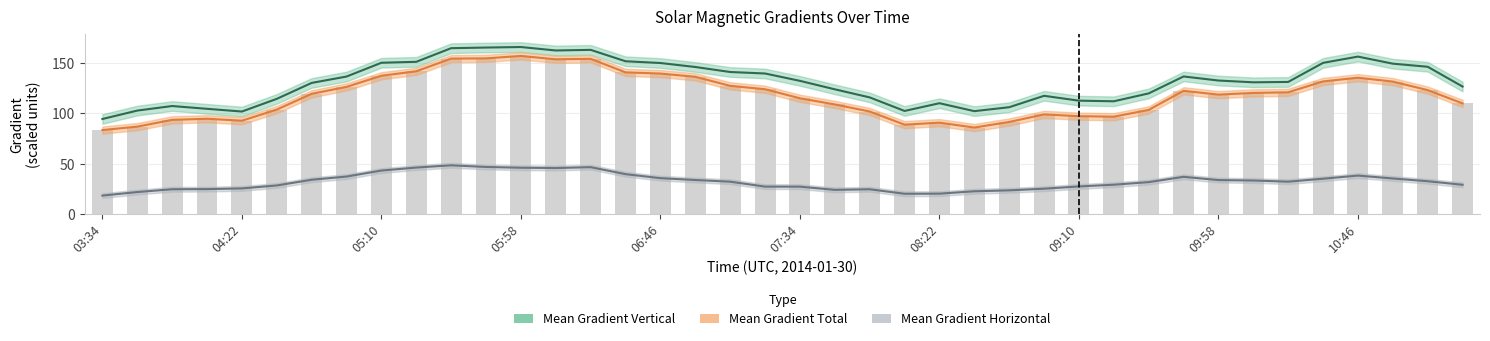

Is it true that Mean Gradient Horizontal equals 25.0 at 15?

False